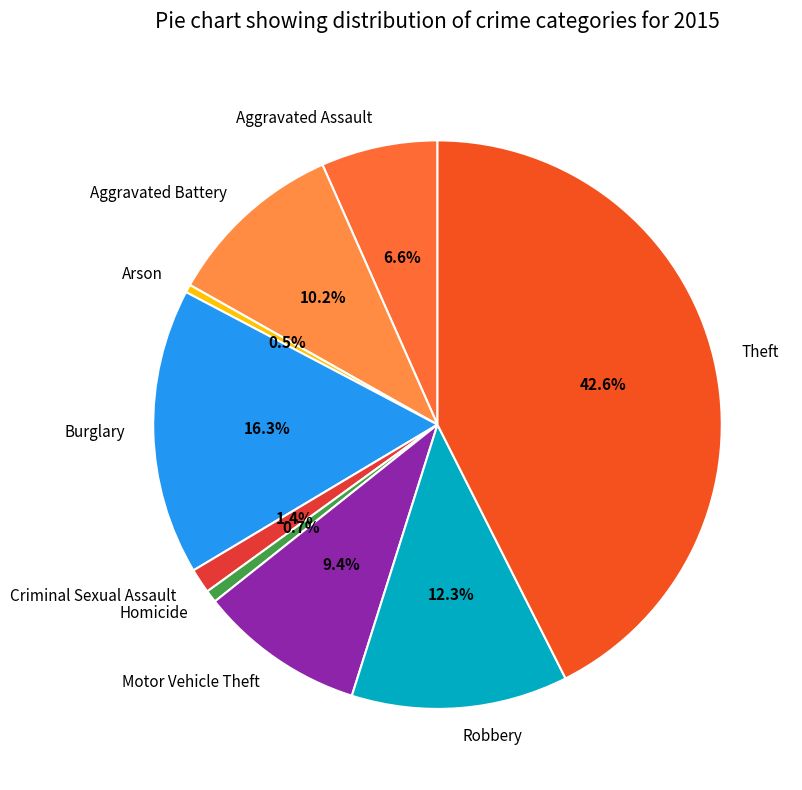

To the nearest percent, what is the difference between the largest and smallest slice percentages?

42%